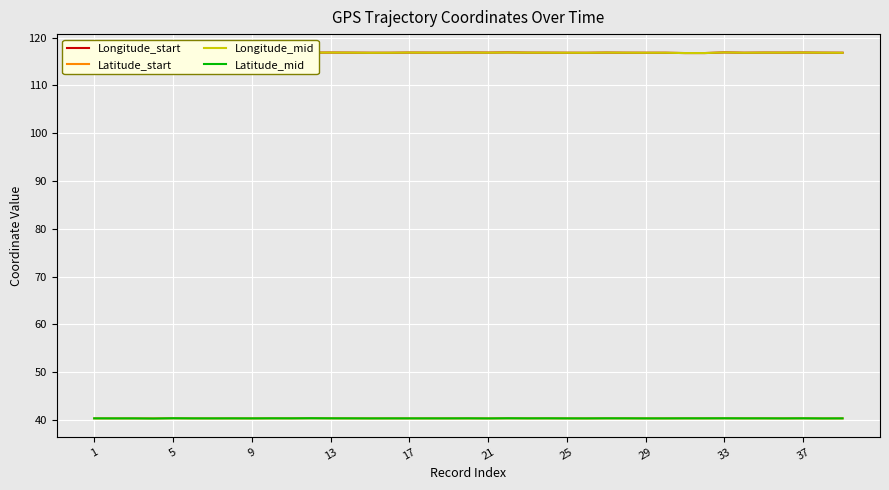

How many lines are shown in the chart?

4